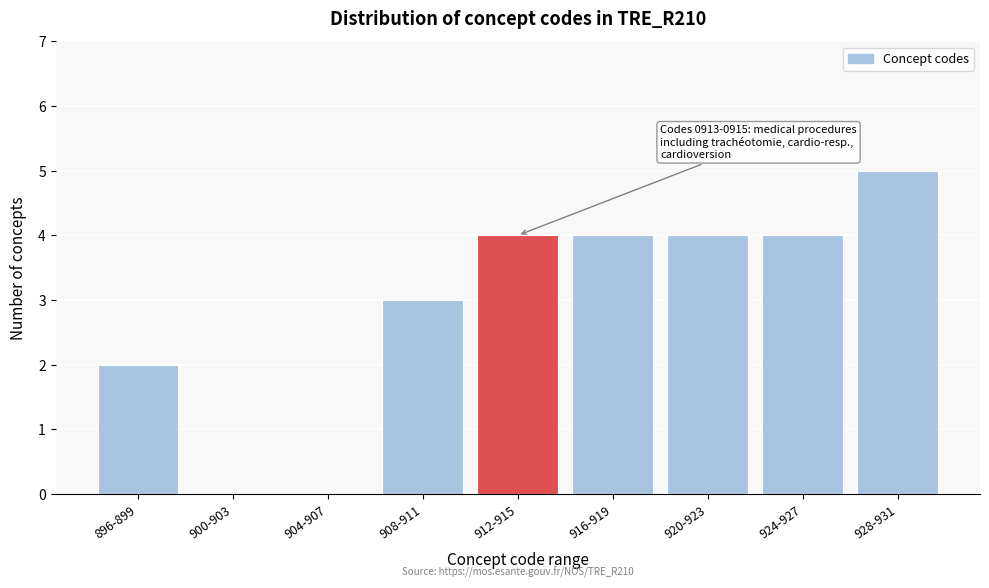

Reading left to right, list all the values displayed in this chart.

896-899=2	900-903=0	904-907=0	908-911=3	912-915=4	916-919=4	920-923=4	924-927=4	928-931=5